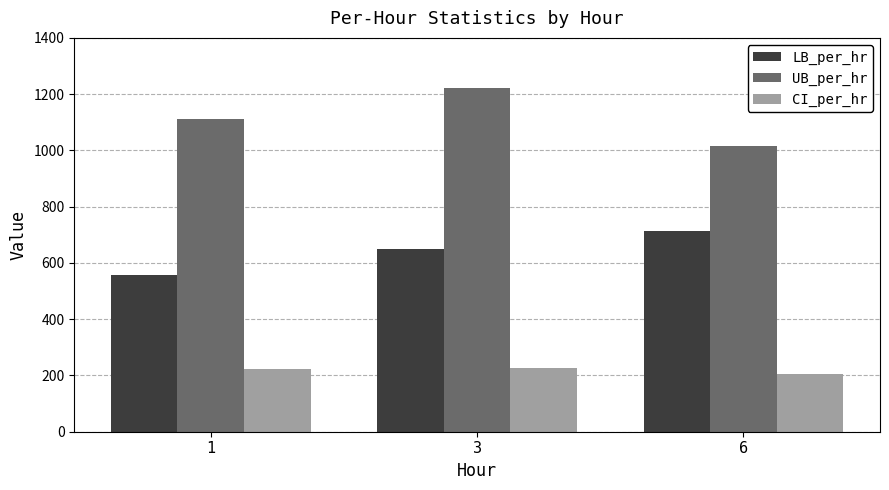

What is the value of the CI_per_hr bar at the 2nd from the left?

226.3